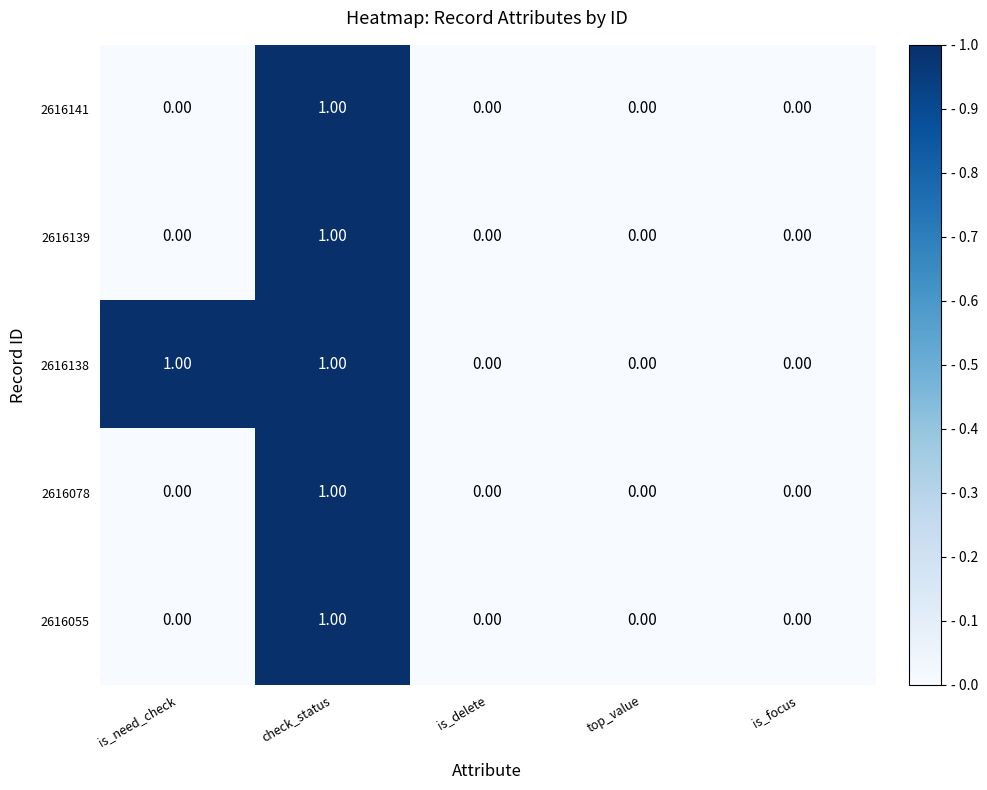

Which series has the largest total across all categories?

2616138